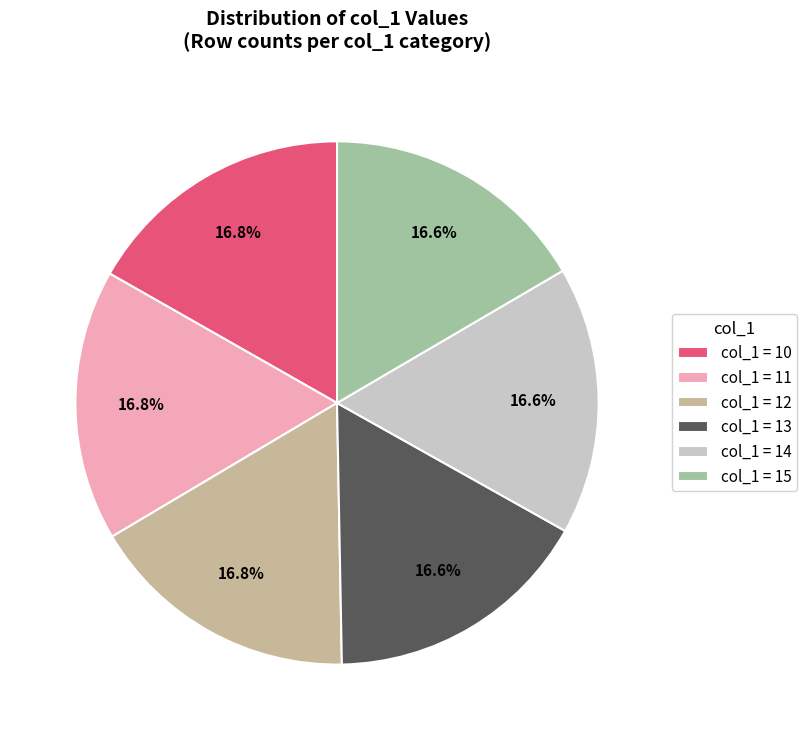

What is the ratio of the value at col_1 = 13 to the value at col_1 = 12?

1.0